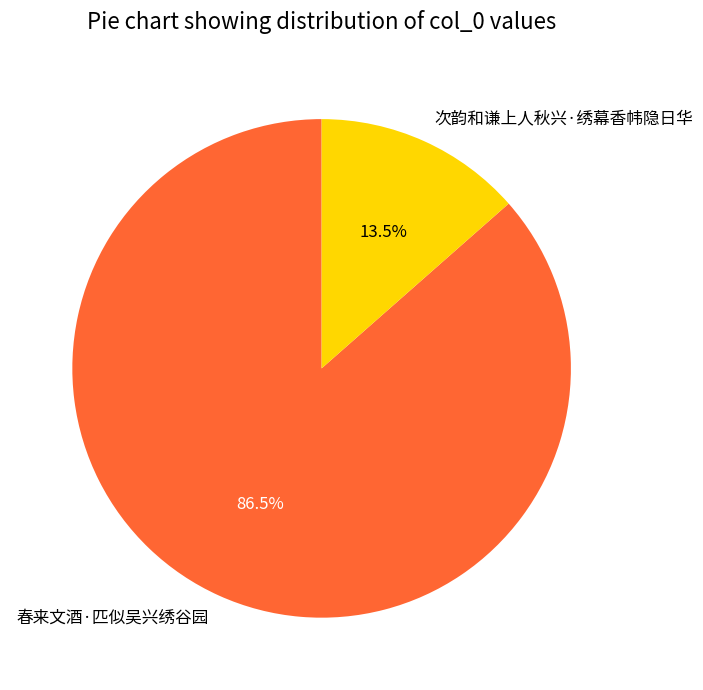

Rank the categories by value from lowest to highest.

次韵和谦上人秋兴·绣幕香帏隐日华, 春来文酒·匹似吴兴绣谷园